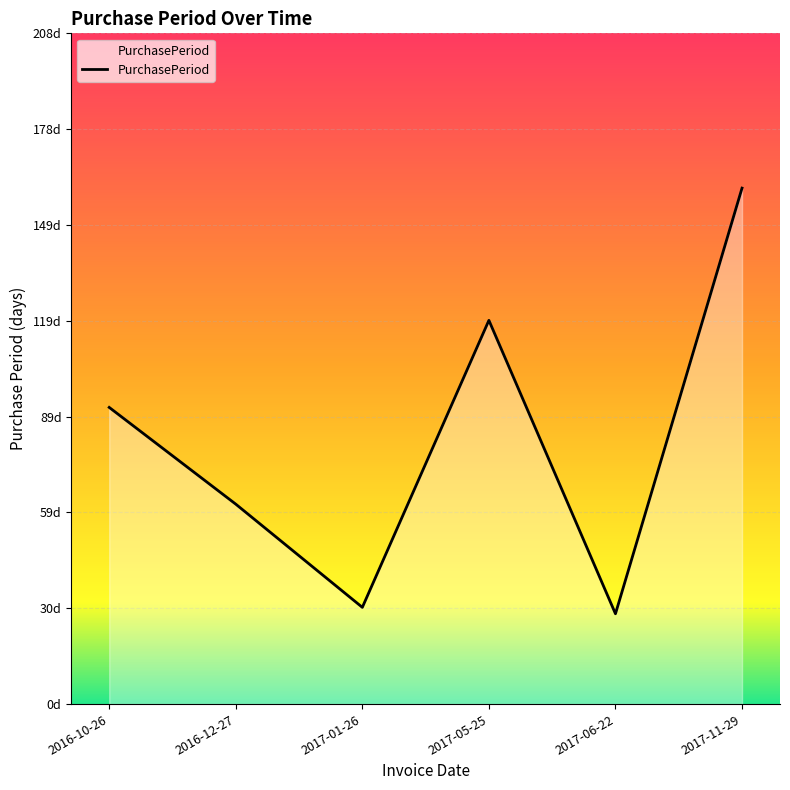

Does the chart have visible grid lines?

Yes